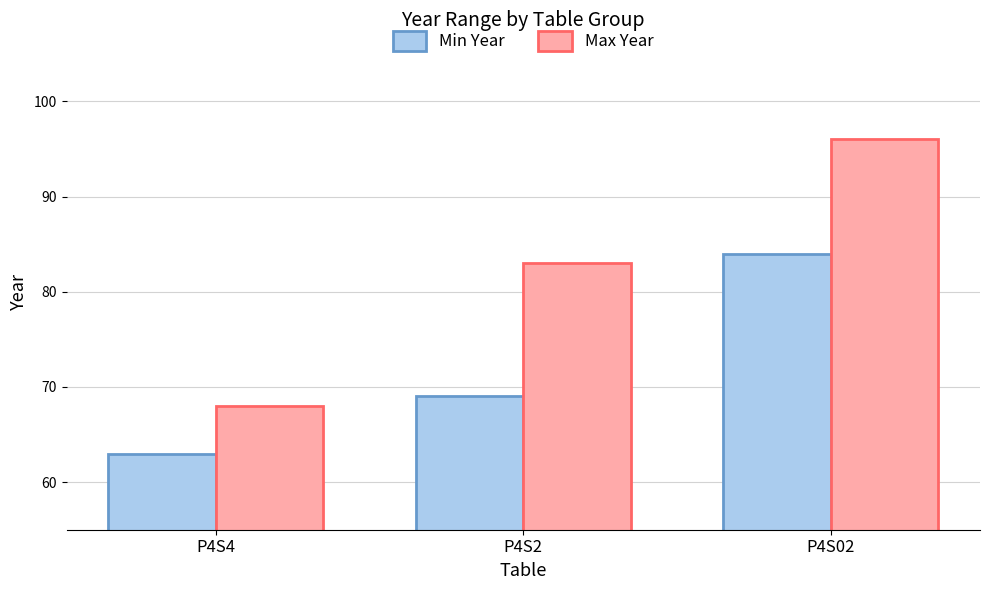

What is the difference between the highest and lowest values at P4S02?

12